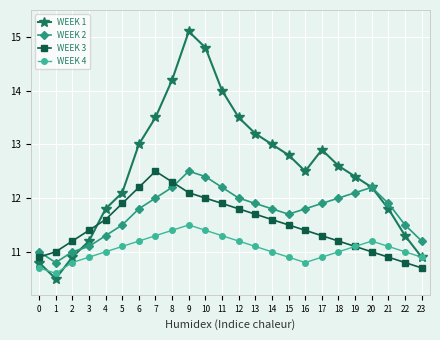

Is it true that WEEK 1 equals 6.9 at 15?

False